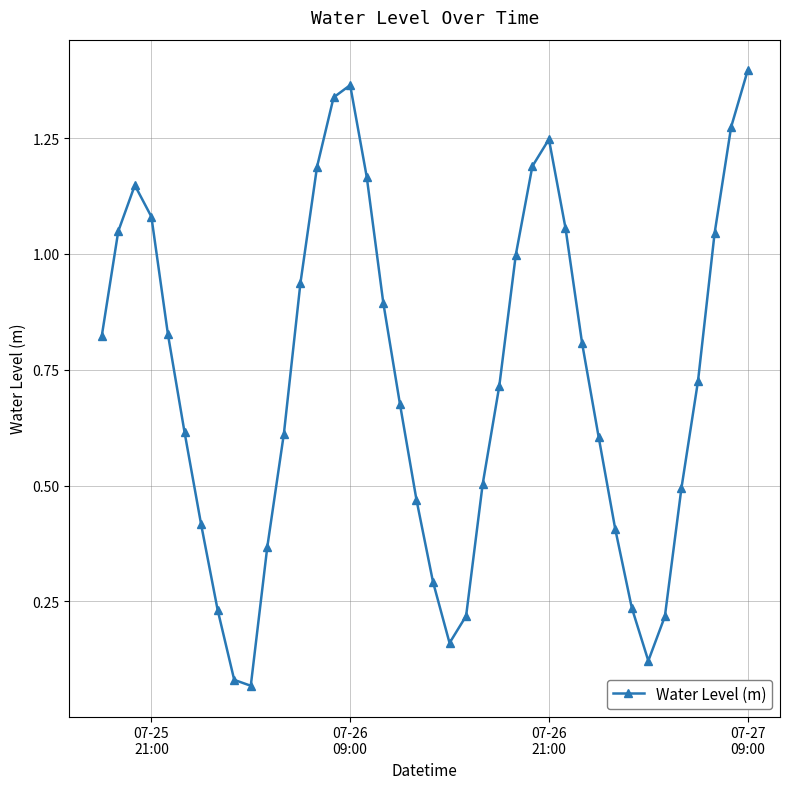

How many interior local peaks (higher than both neighbors) does the data have?

3